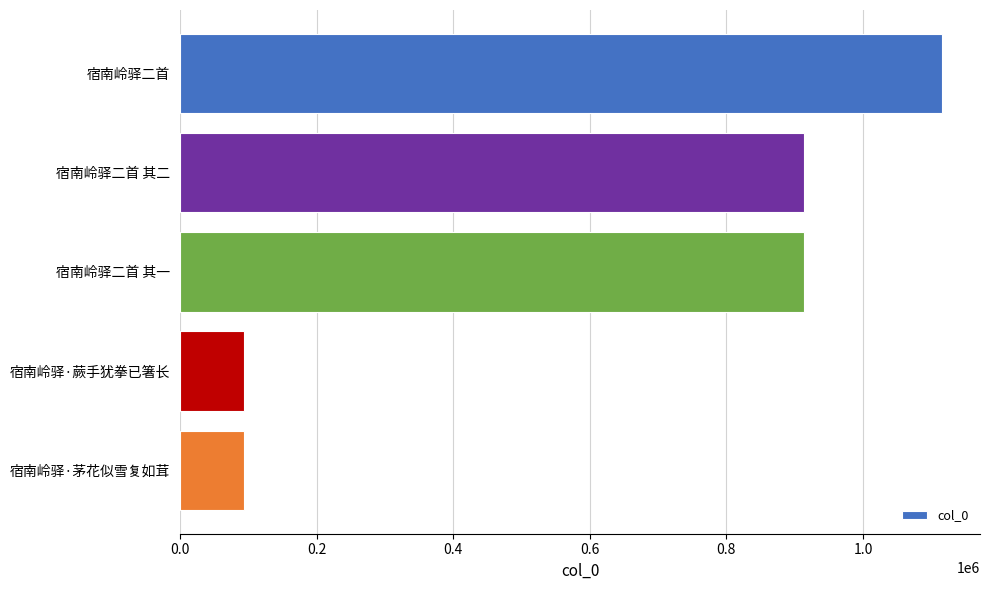

What is the smallest value displayed?

93105